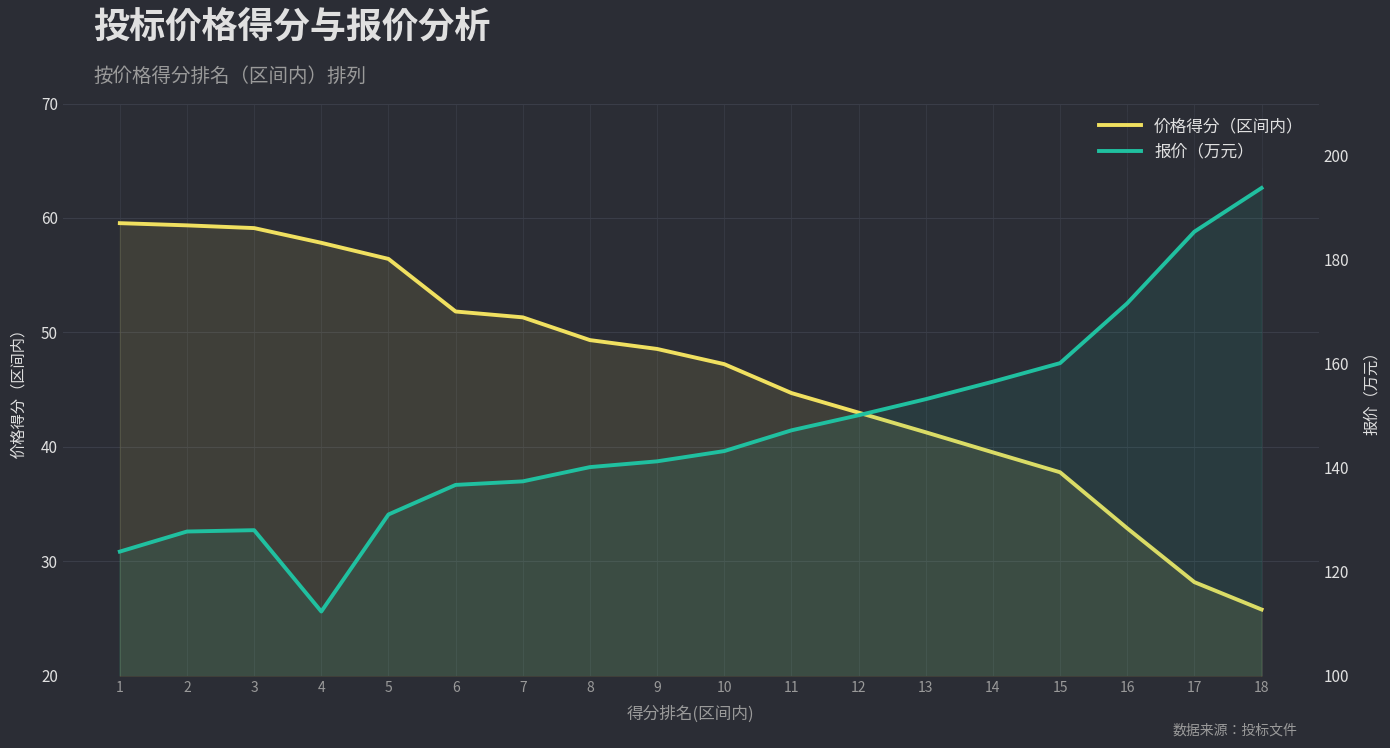

What is the minimum value for 价格得分（区间内）?

25.8